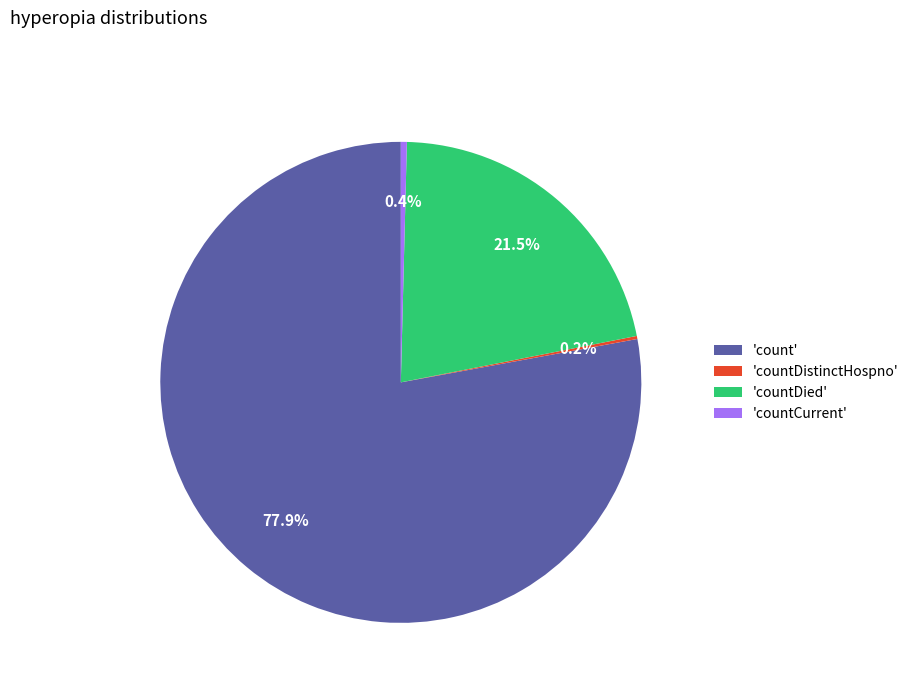

Which slice represents more than half of the pie?

'count'